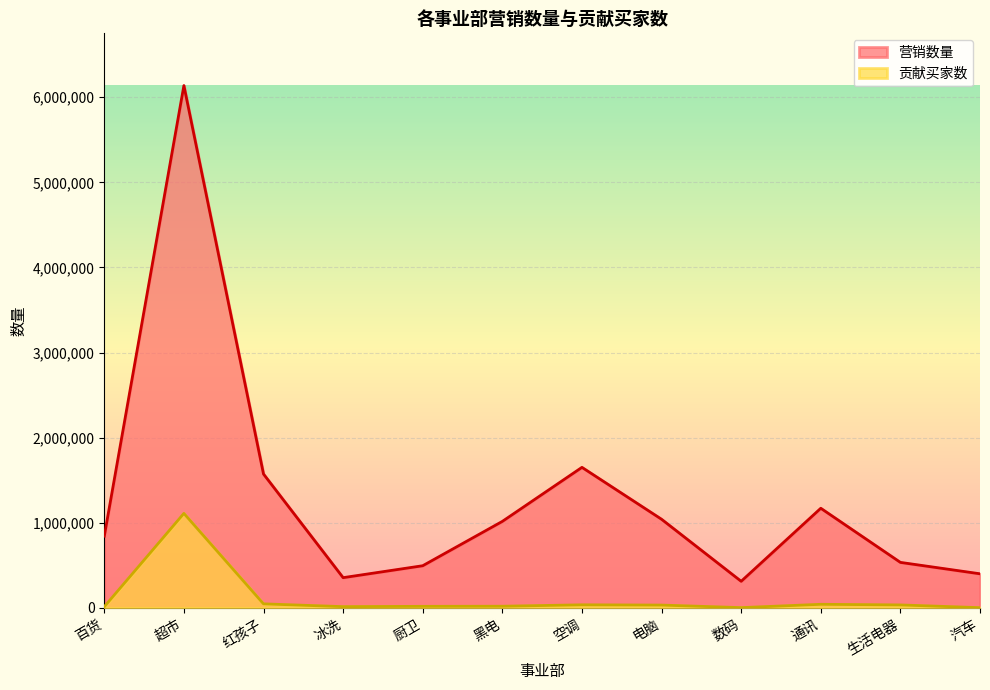

What is the value of the 贡献买家数 point at the 10th from the left?

41662